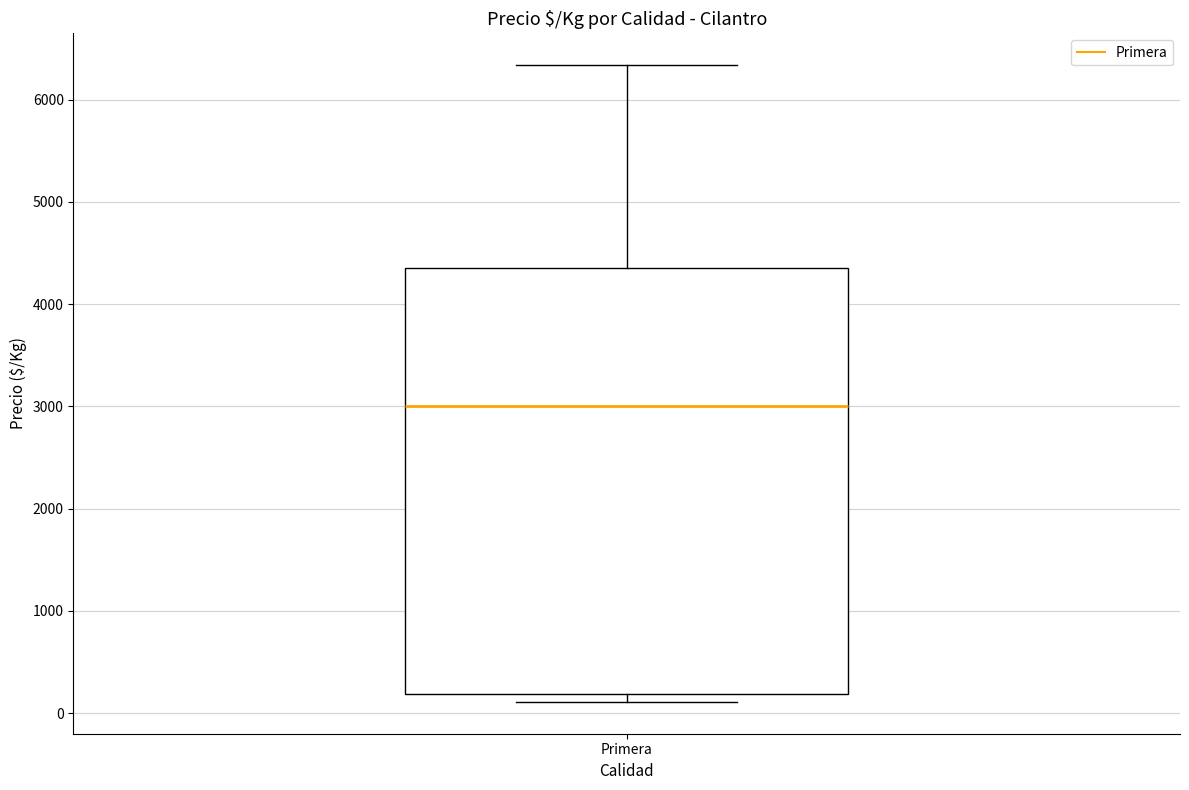

Read this box plot against the y-axis: the position of the median line, the range covered by the box, and the ends of both whiskers. The values are not printed on the chart, so give them approximately, as read against the axis.

median 3000, box 200 to 4400, whiskers 100 to 6300